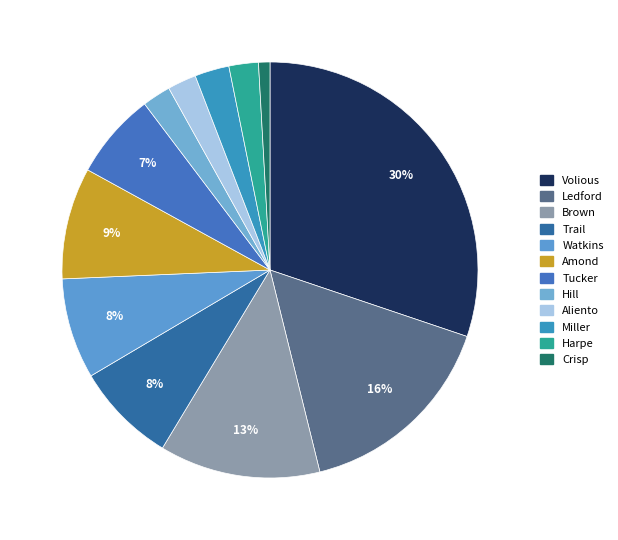

Combined, what portion of the pie is Amond and Aliento?

10.9%